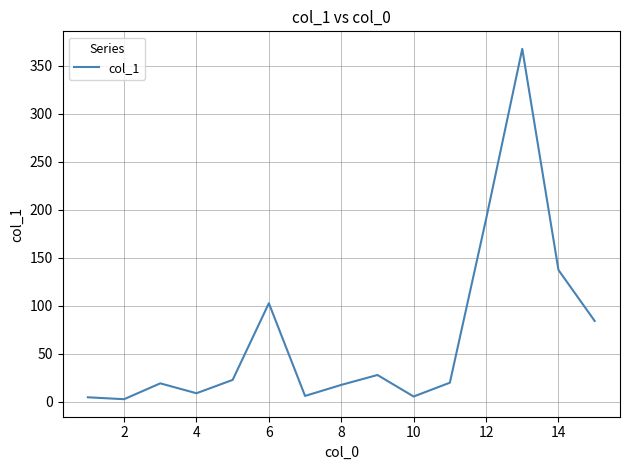

What is the maximum value shown in the chart?

367.6